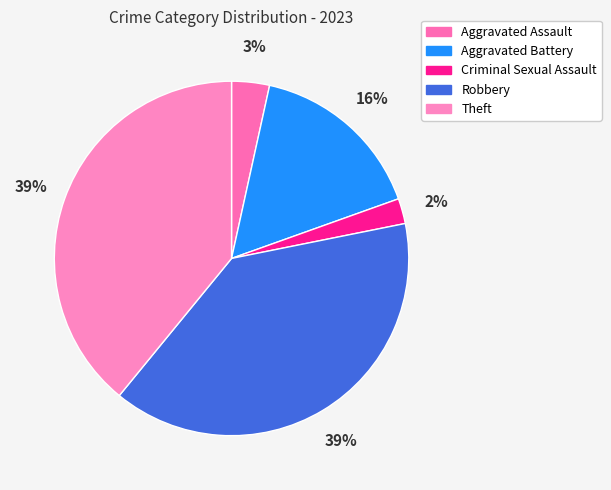

How many slices are in this pie chart?

5